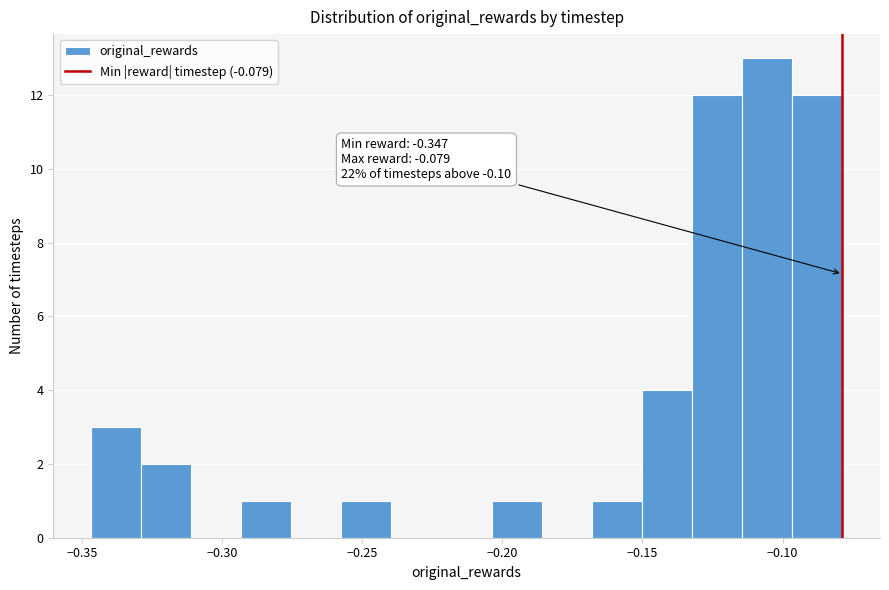

Read against the x-axis, roughly where is the centre of the tallest bar?

-0.105